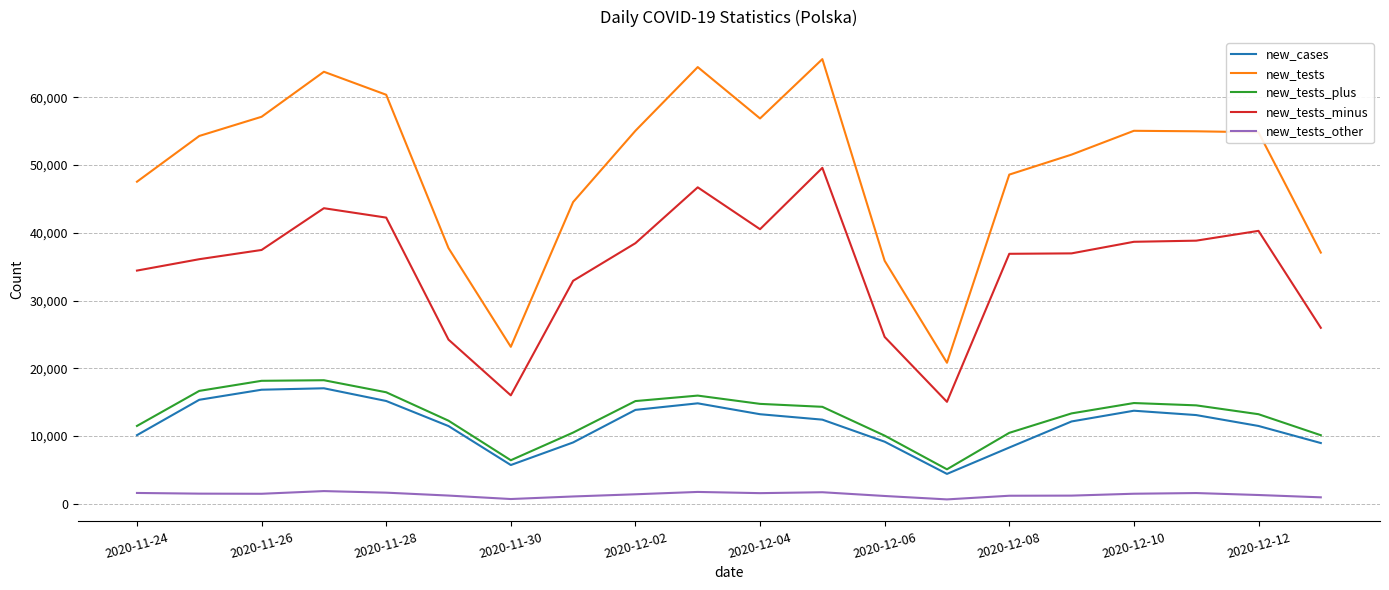

True or false: new_tests_plus and new_tests_other intersect in this chart.

False